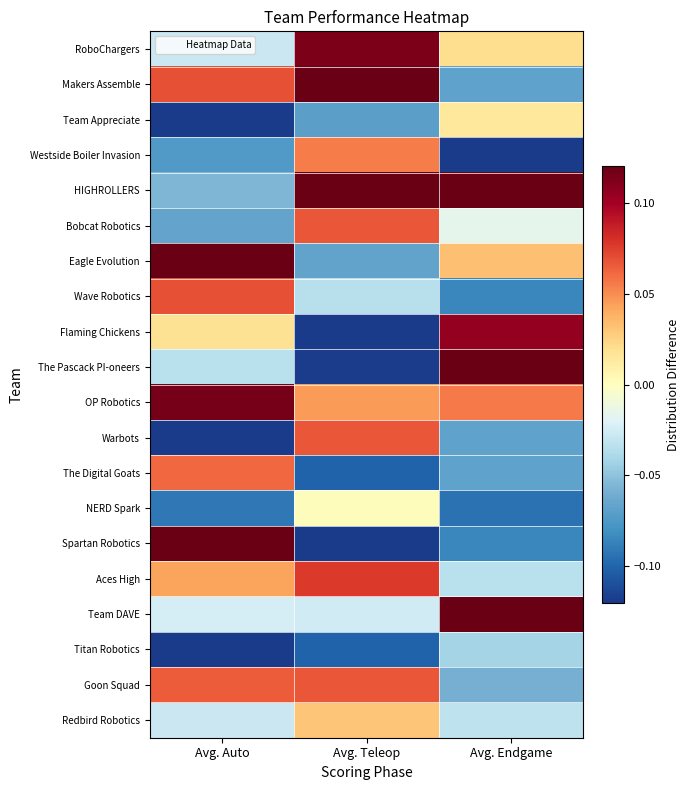

Which has a higher value, Avg. Teleop or Avg. Endgame?

Avg. Teleop